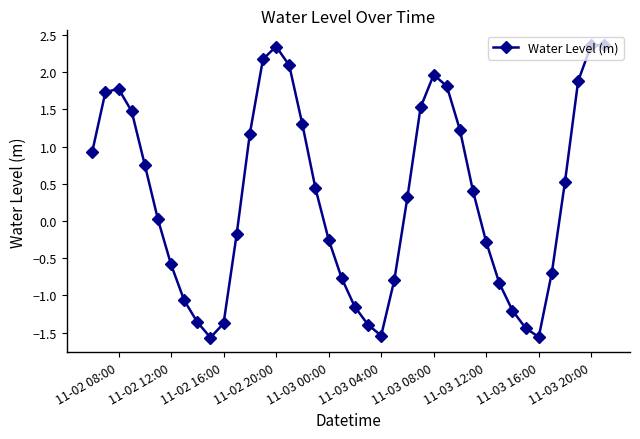

What is the minimum value shown in the chart?

-1.6